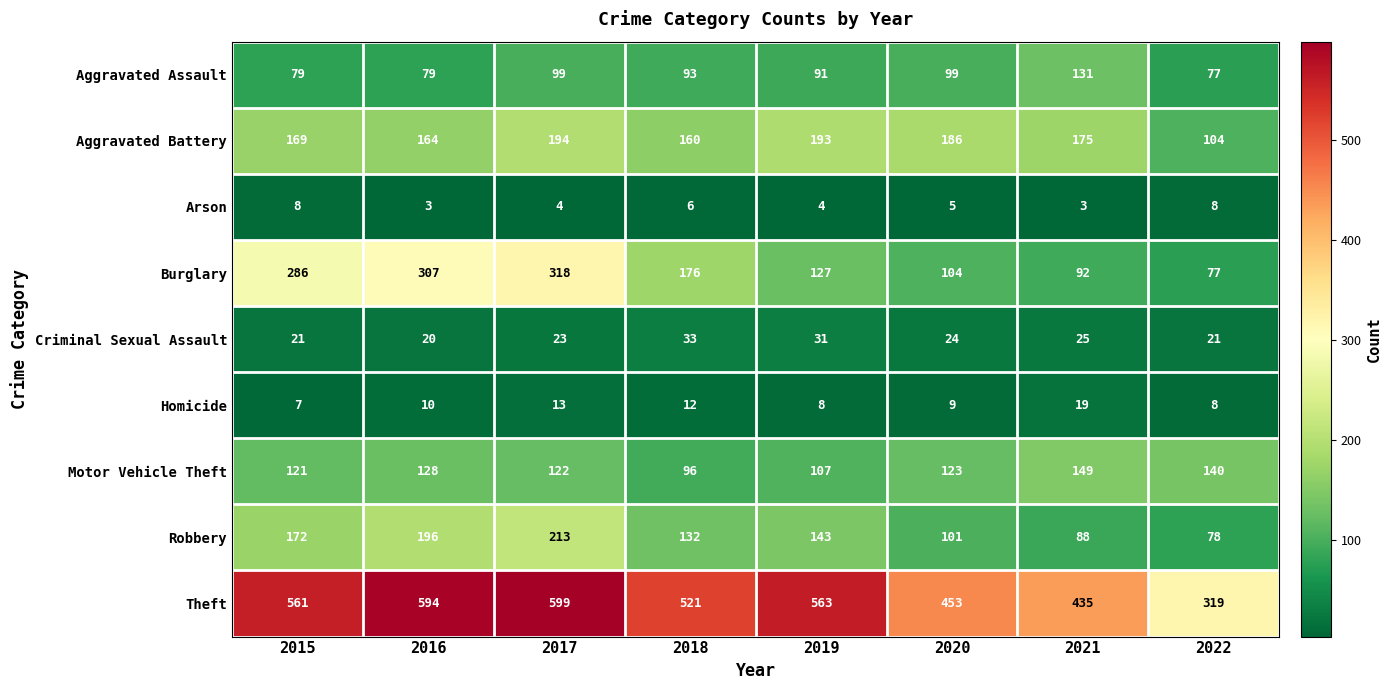

What is the total value across all series at 2015?

1424